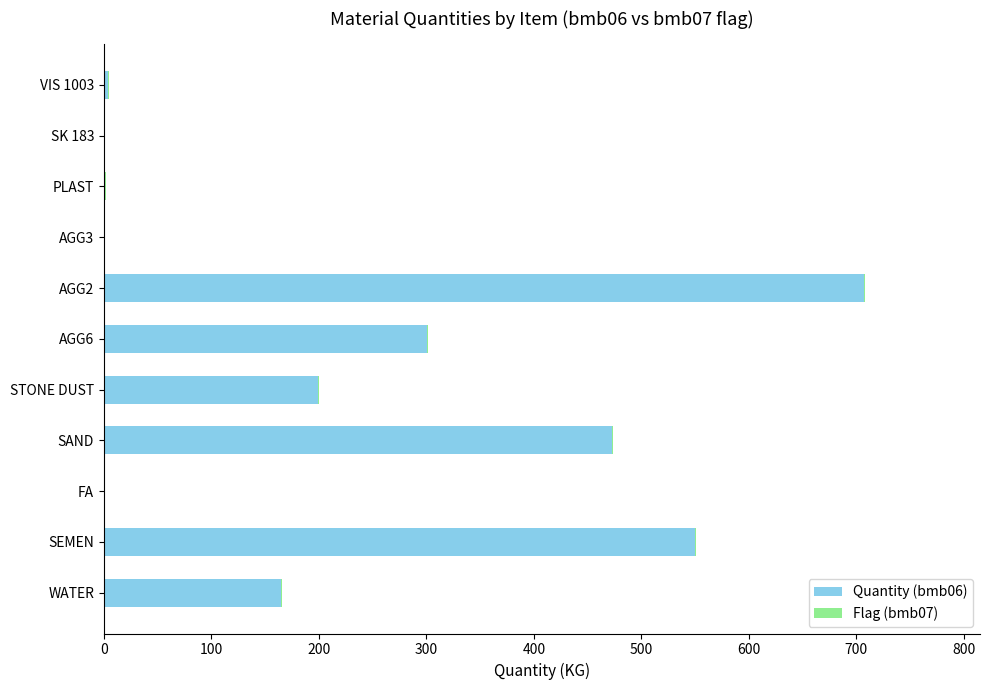

The Quantity (bmb06) series shows 473.0 at SAND. True or false?

True